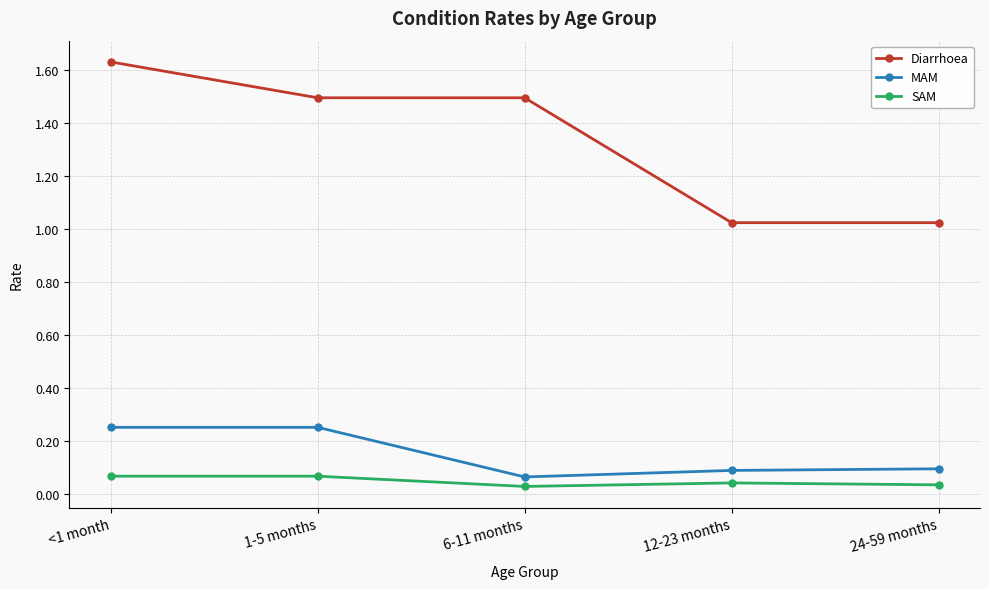

Which series changed the most between 1-5 months and 24-59 months?

Diarrhoea